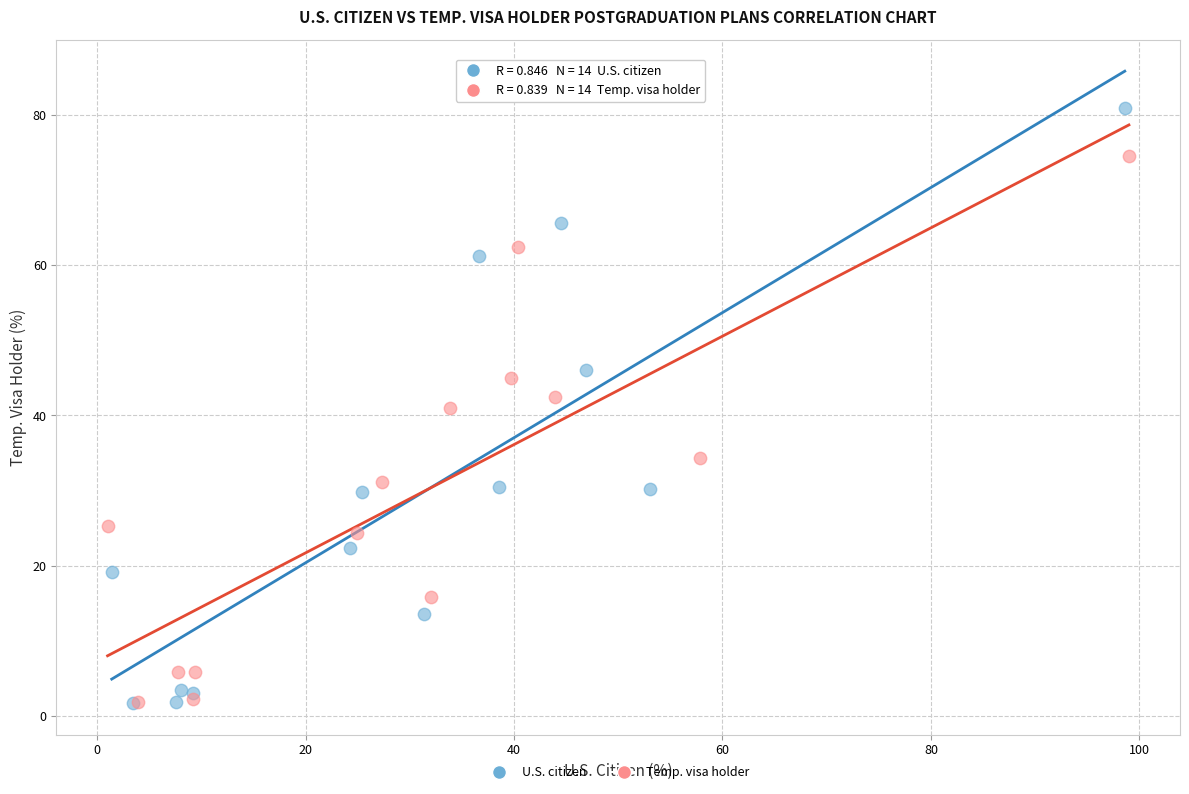

Which series has the widest spread of Y values?

U.S. citizen